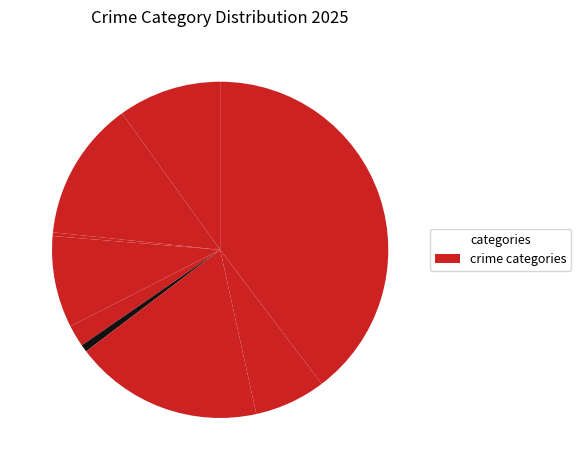

Which slice is the largest?

Theft